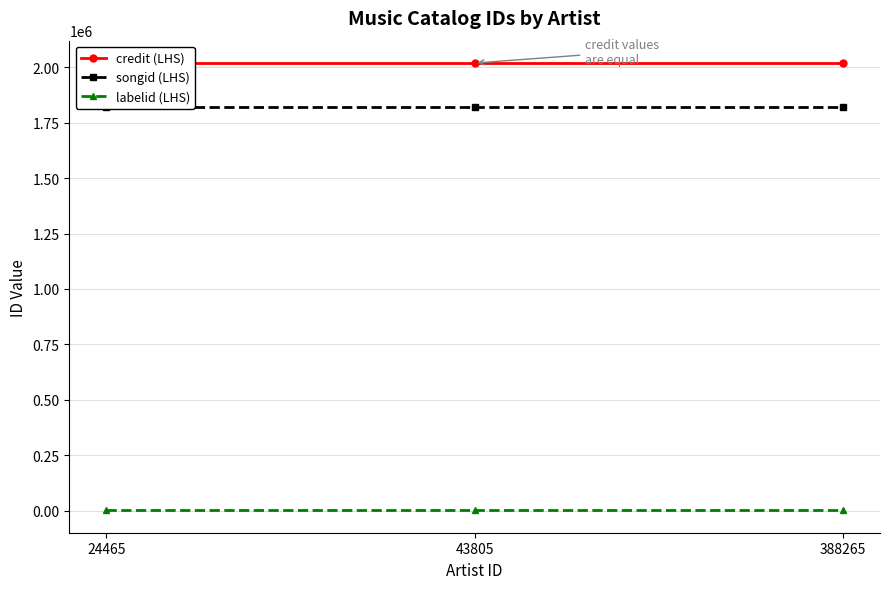

Where is credit (LHS) nearest to the value 2019230?

24465